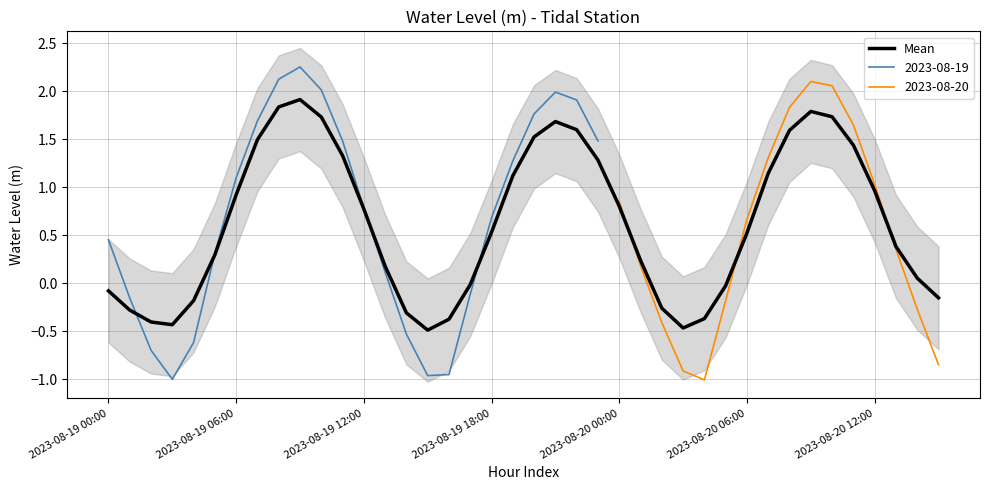

Is this an area chart (filled region under the line)?

No